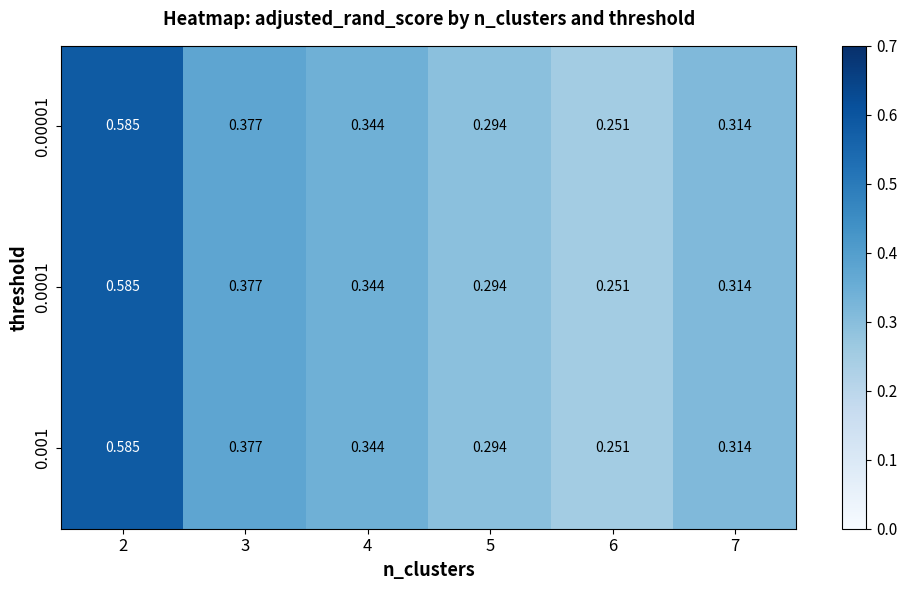

Is the value of 0.0001 at 6 greater than the value of 0.00001 at 2?

No